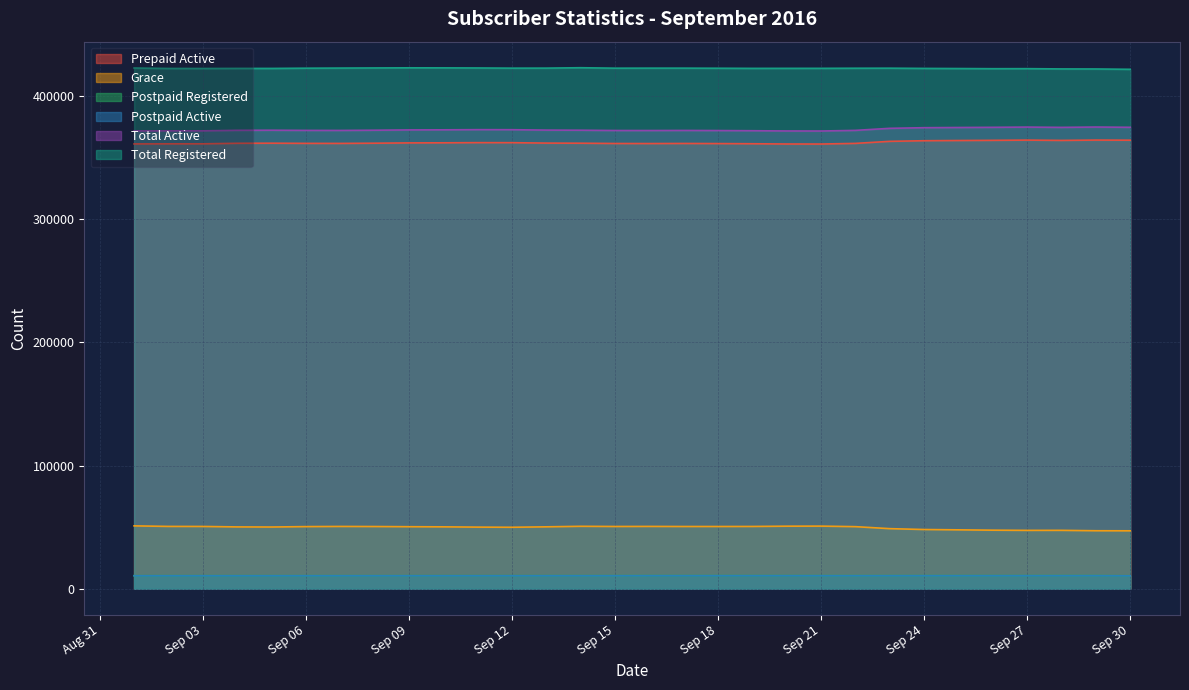

Which series has the largest total across all categories?

Total Registered